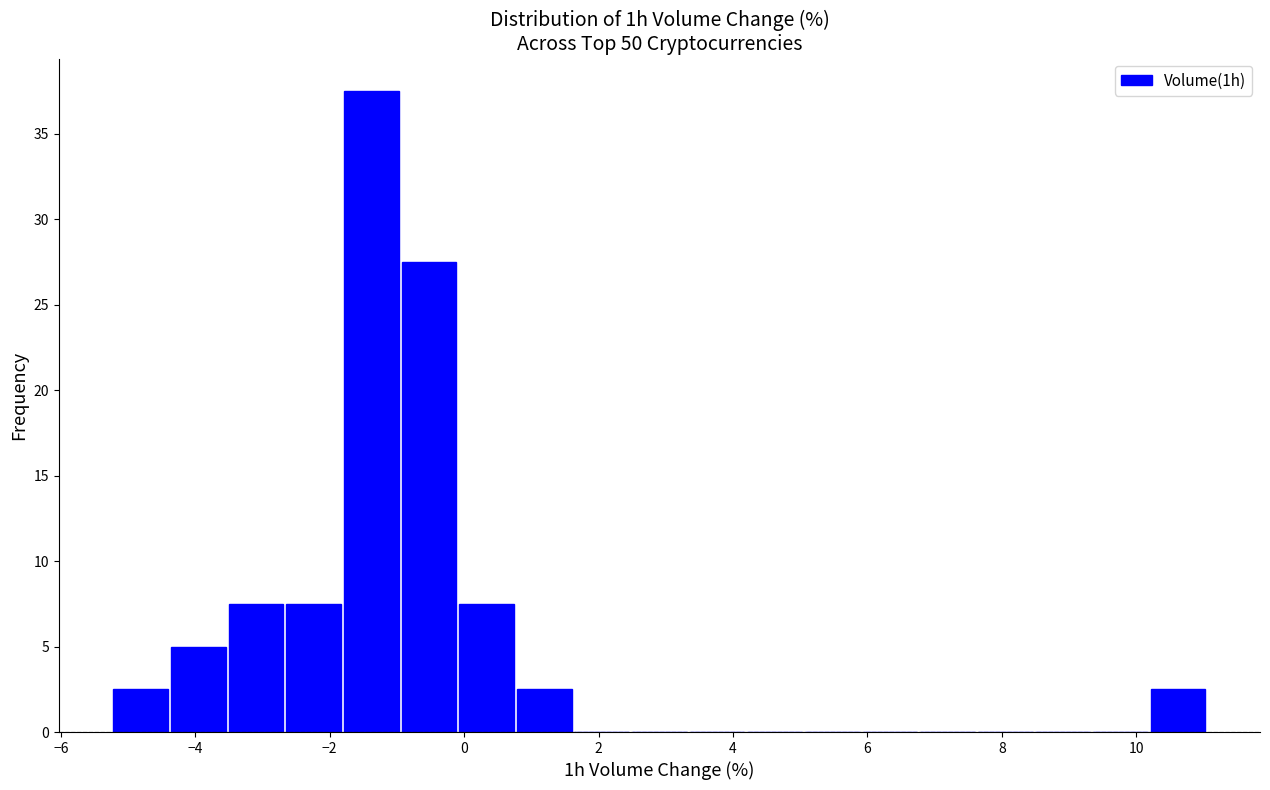

What is the height of the bar covering 10.2 to 11.0 on the x-axis? Neither the bar edges nor the heights are printed on the chart, so give them approximately, as read against the axes.

2.5